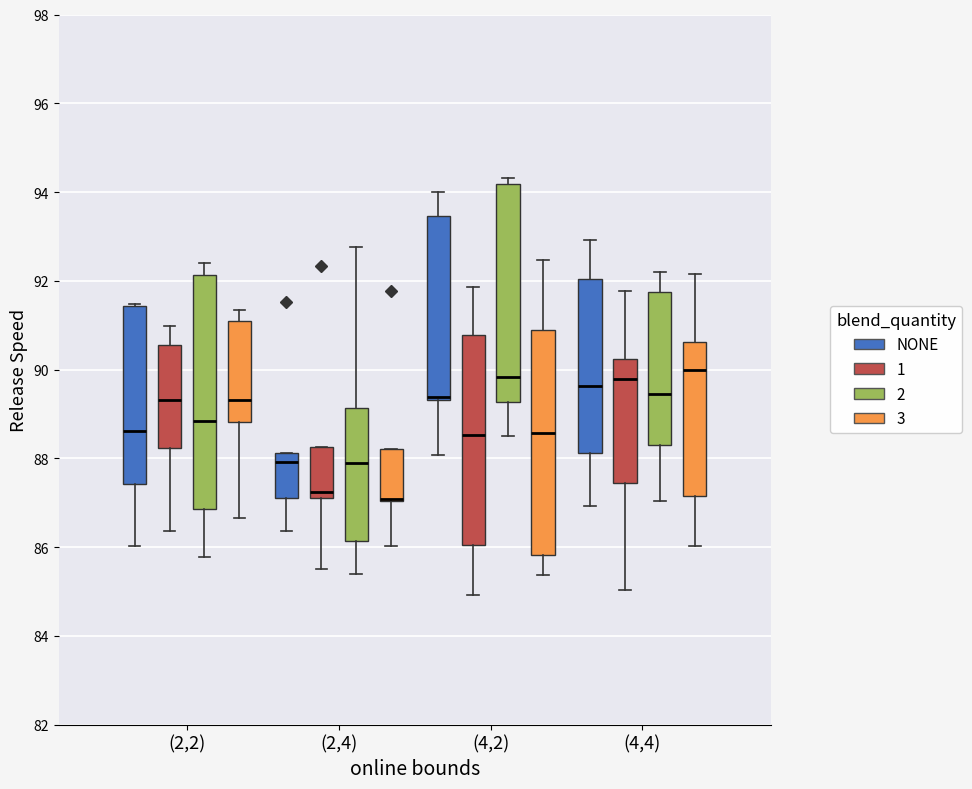

Where does the median line of the box for (4,2) (3) sit on the y-axis? The values are not printed on the chart, so give them approximately, as read against the axis.

88.6